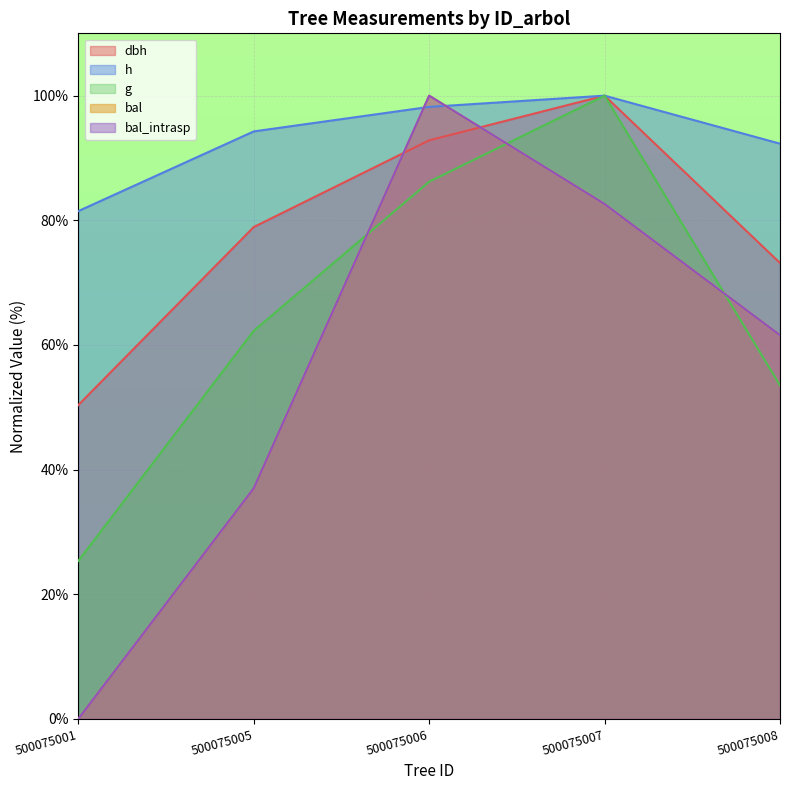

At 500075008, list the series in order from largest to smallest.

h, dbh, bal, bal_intrasp, g